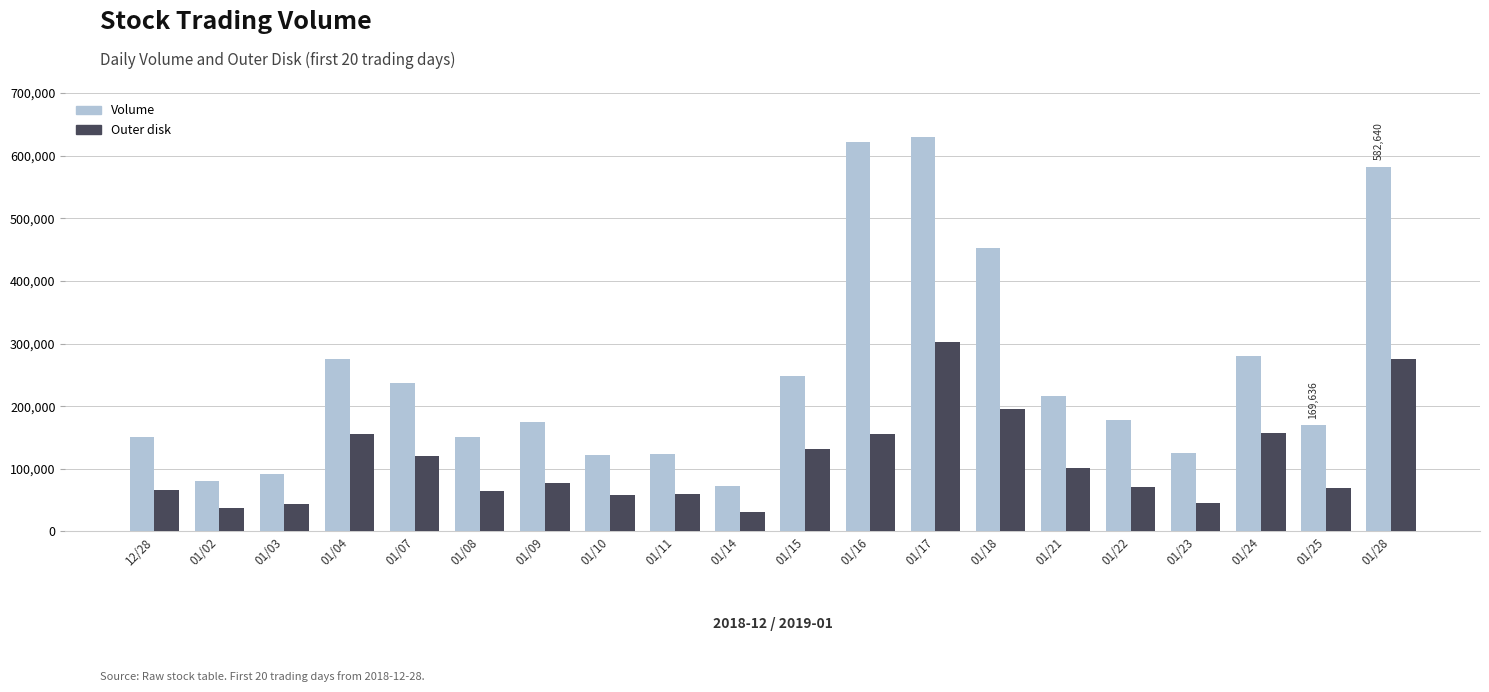

Where does the Volume series first go above 177386?

01/04